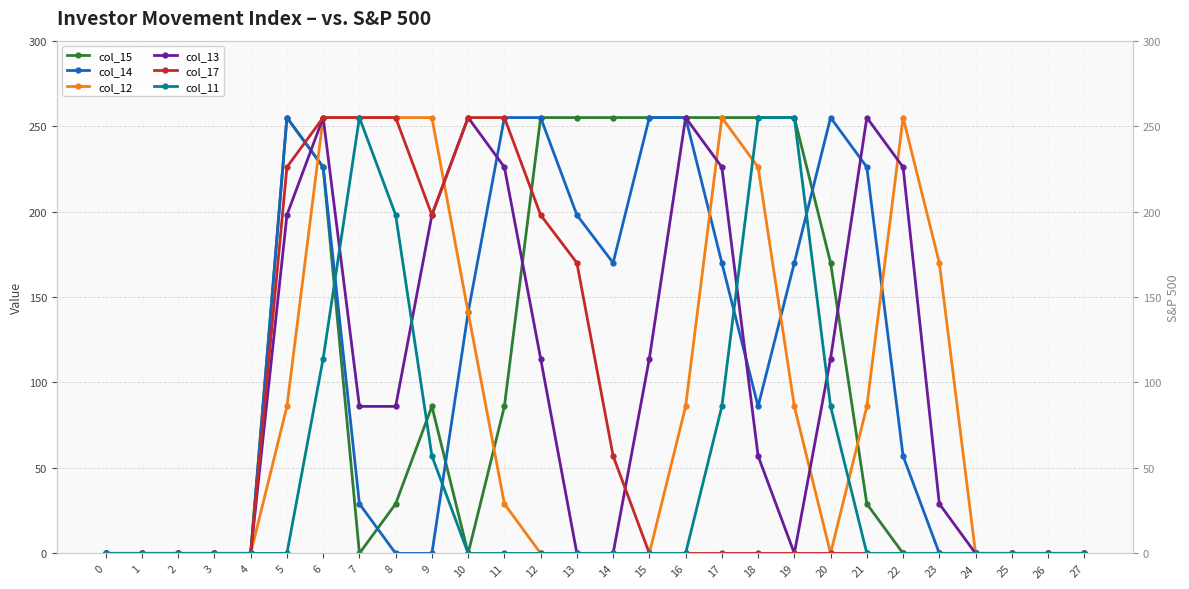

True or false: col_11 has more than 1 interior local peaks.

False